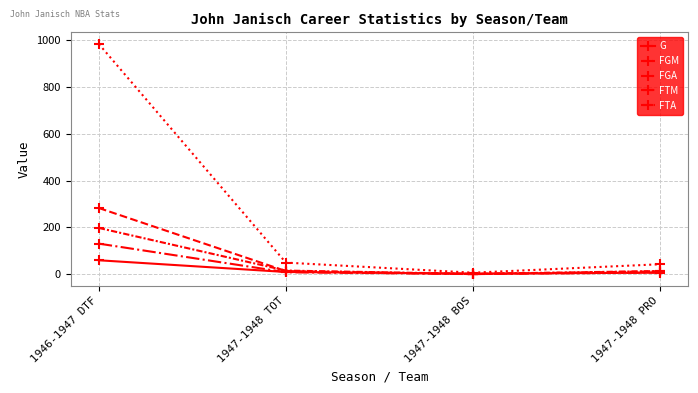

True or false: FTM and G cross at least once.

True